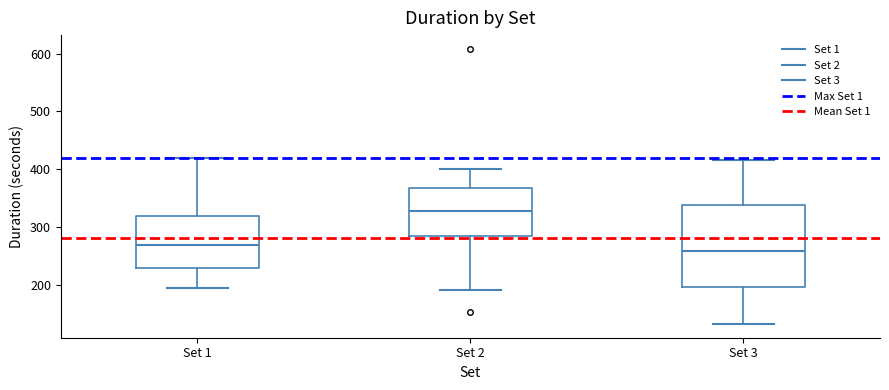

Which box's median line is the lowest?

Set 3